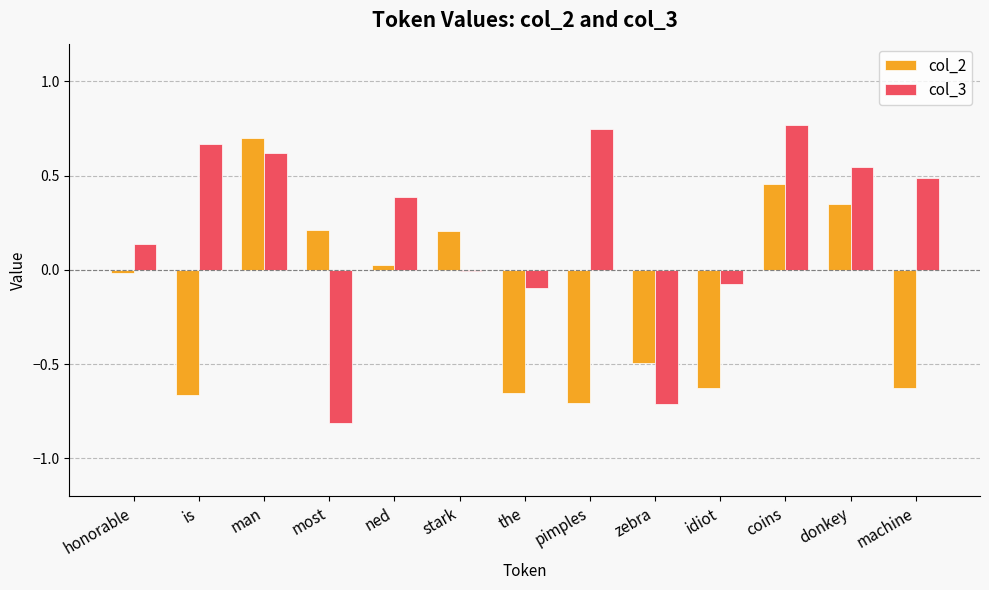

At which label does col_2 first exceed 0?

man